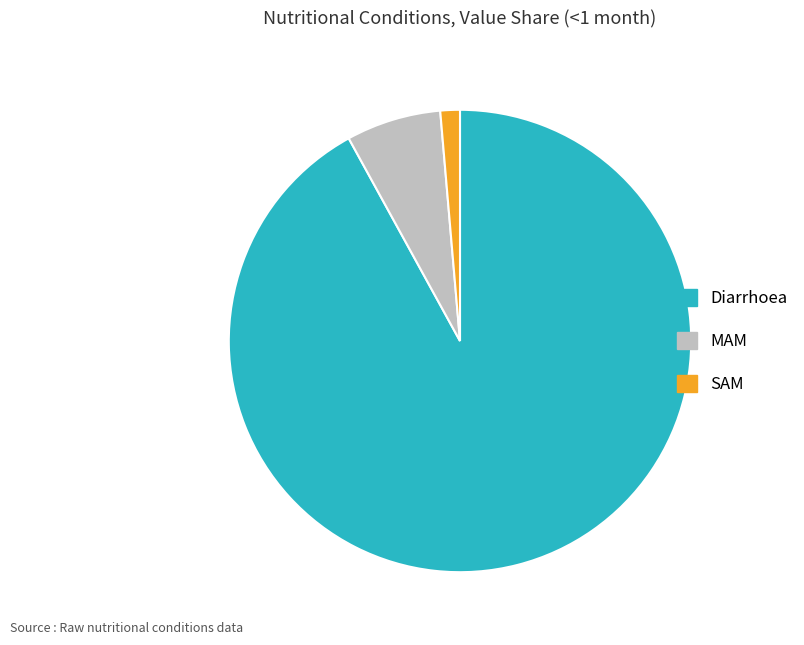

Which has a higher value, Diarrhoea or SAM?

Diarrhoea